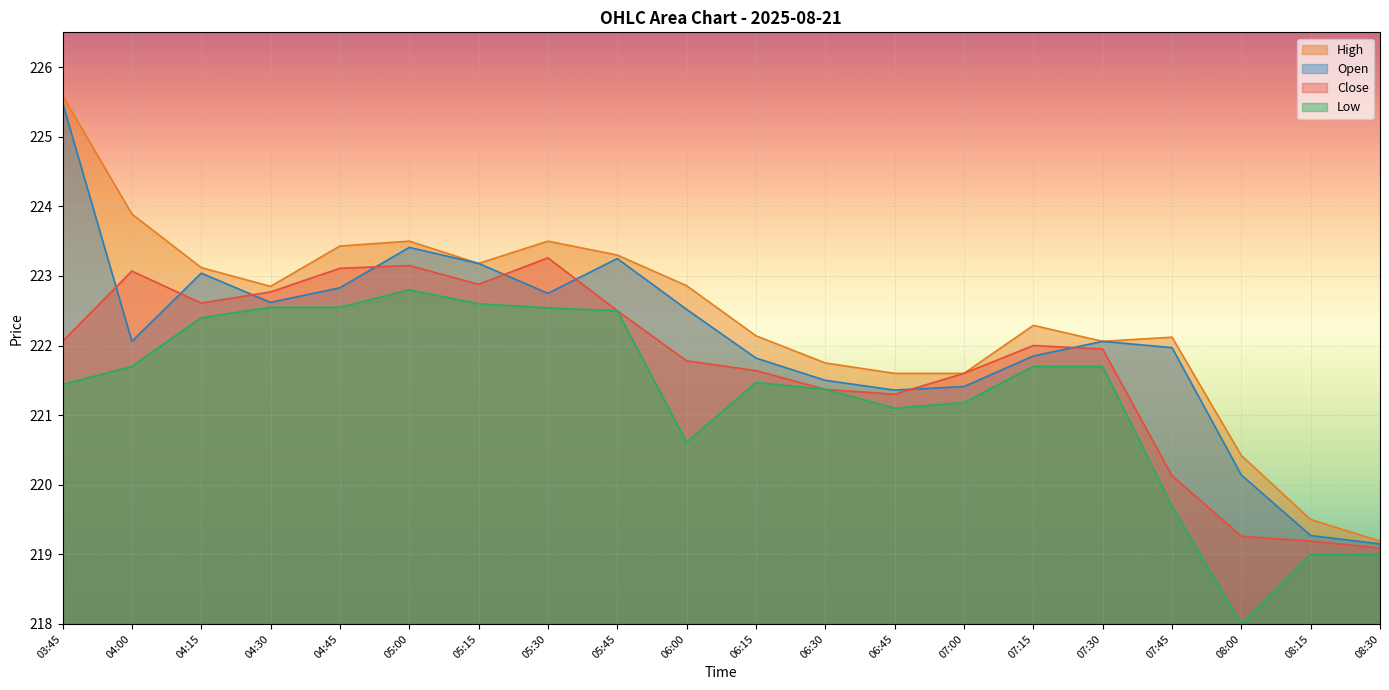

What is the value of the High point at the 3rd from the left?

223.1